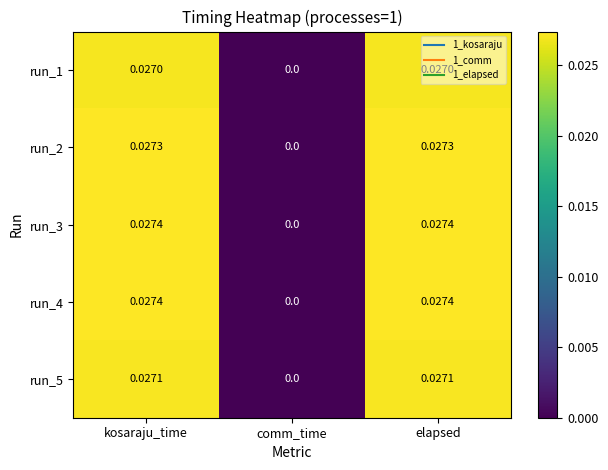

Count the number of categories in the chart.

3